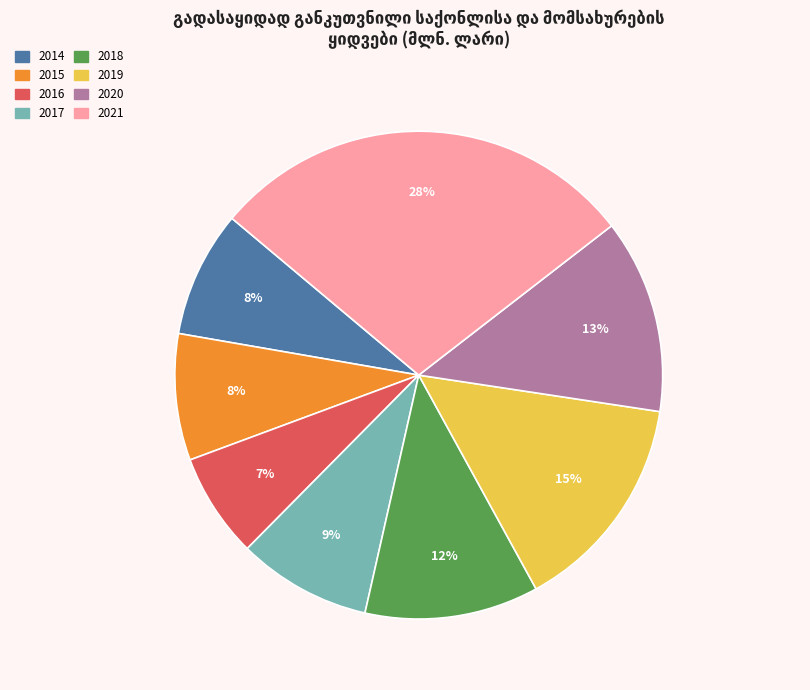

Between 2016 and 2020, which is larger?

2020